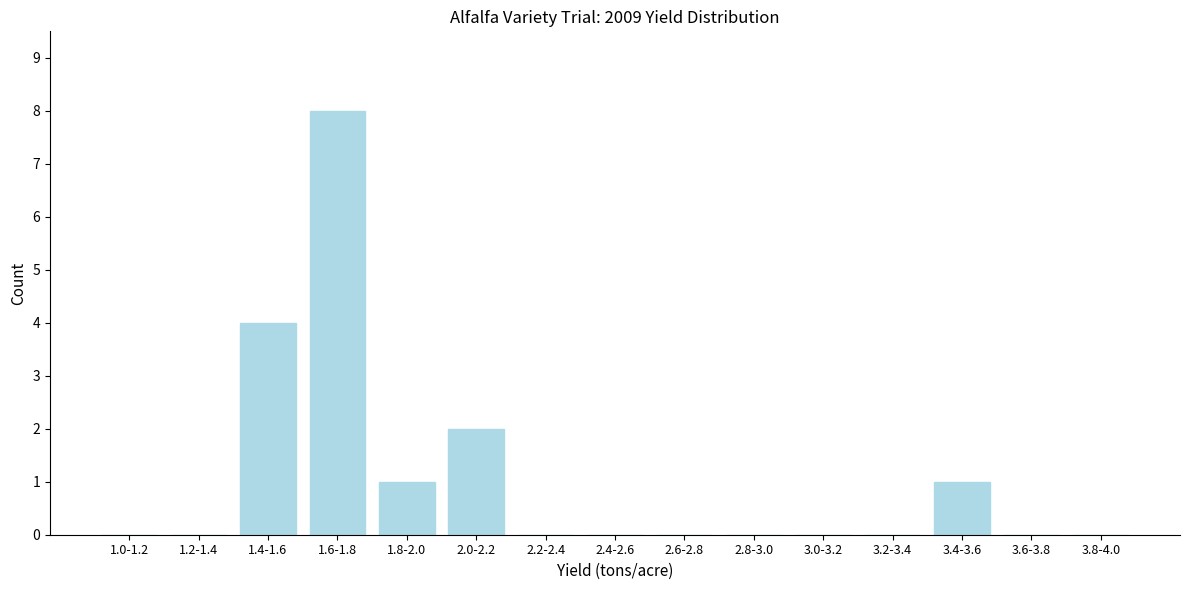

Reading left to right, extract all data points from this chart.

1.0-1.2=0	1.2-1.4=0	1.4-1.6=4	1.6-1.8=8	1.8-2.0=1	2.0-2.2=2	2.2-2.4=0	2.4-2.6=0	2.6-2.8=0	2.8-3.0=0	3.0-3.2=0	3.2-3.4=0	3.4-3.6=1	3.6-3.8=0	3.8-4.0=0